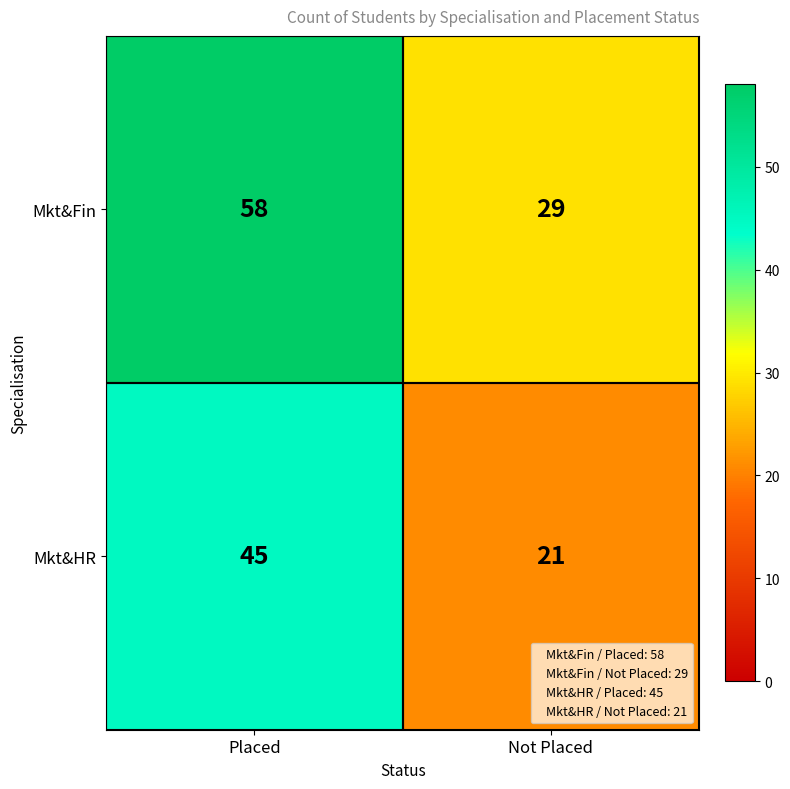

Rank the series by their maximum value, from highest to lowest.

Mkt&Fin, Mkt&HR